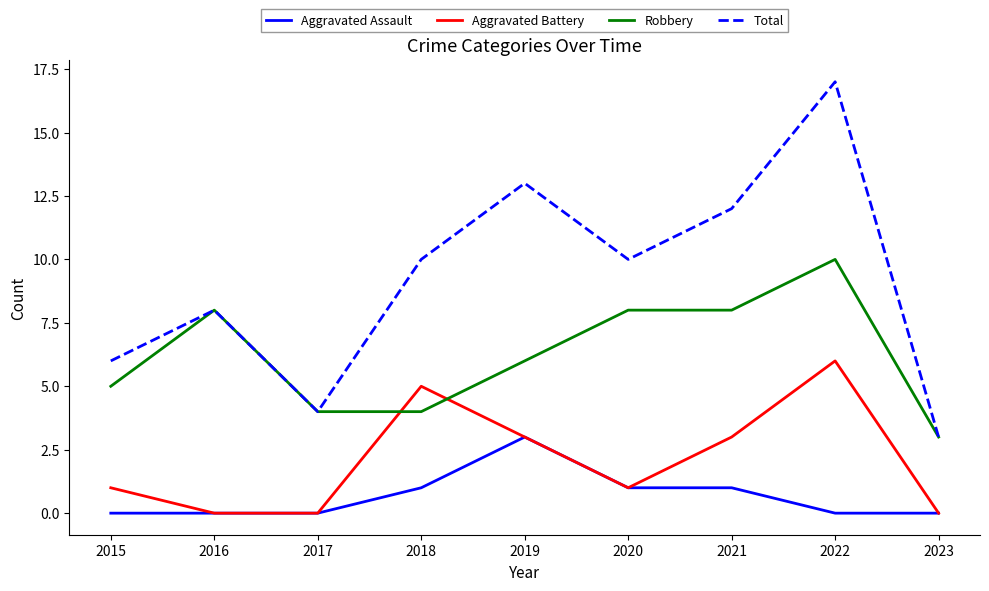

At how many categories does at least one series exceed 16?

1